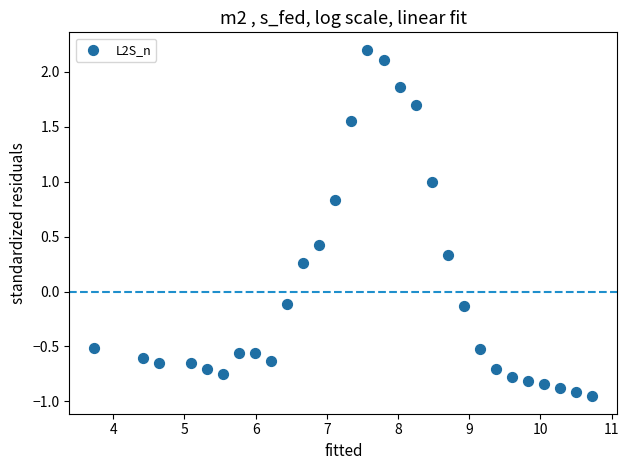

What is the range of Y values (max minus min)?

3.2